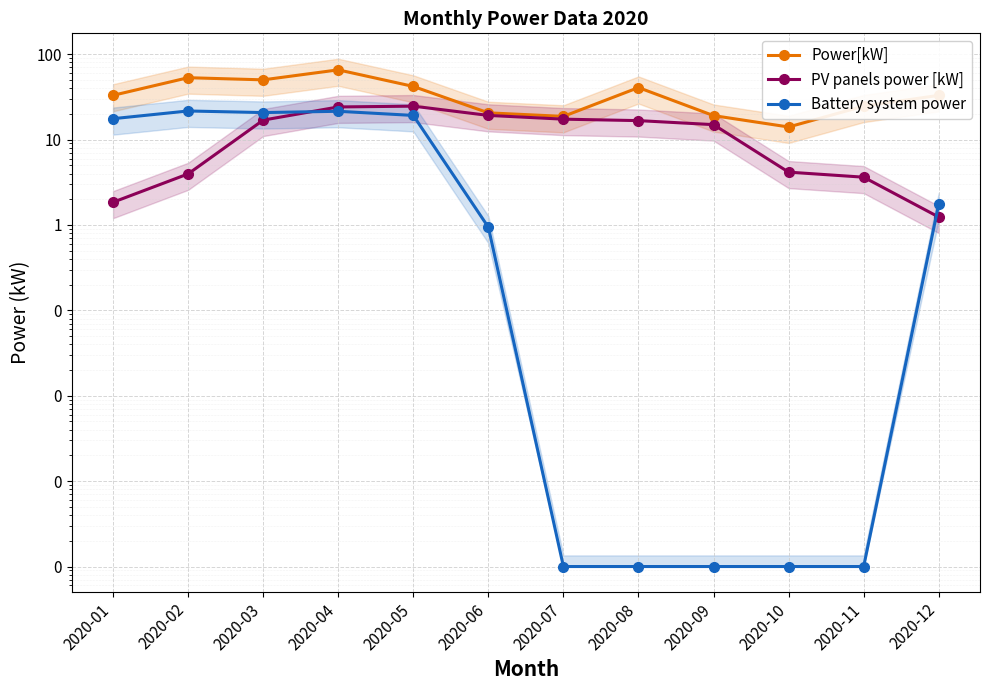

Where does the PV panels power [kW] series first go above 16?

2020-03